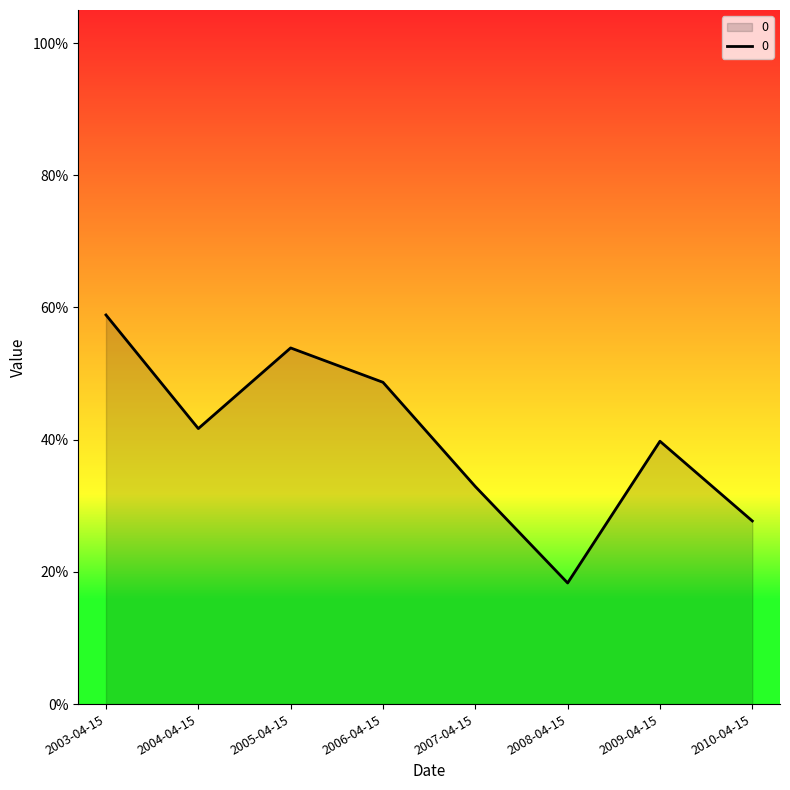

Count the values in the range 0 to 1.

8